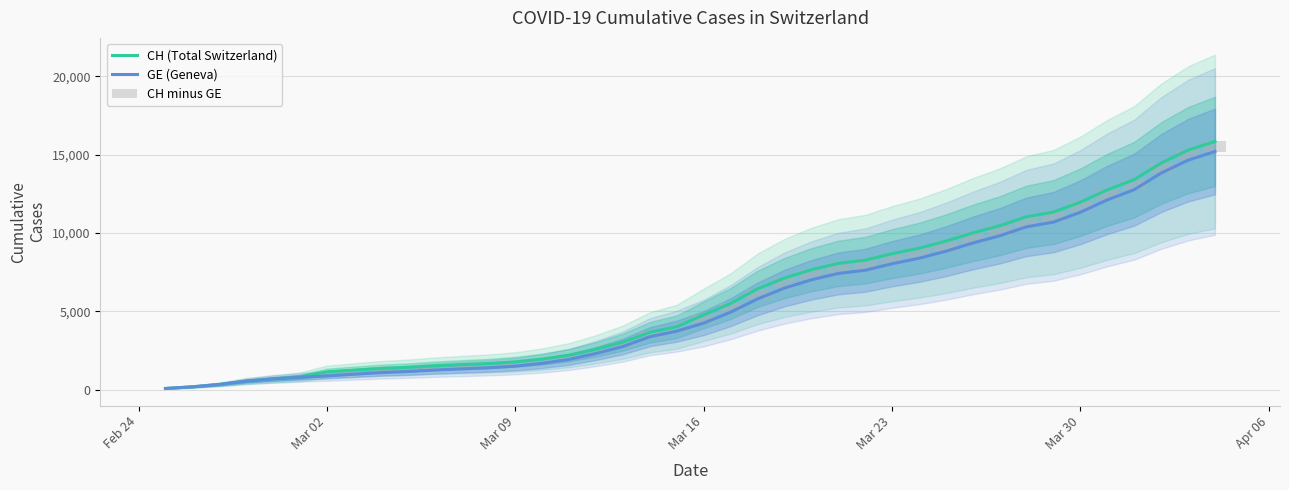

How many groups of bars are there?

40